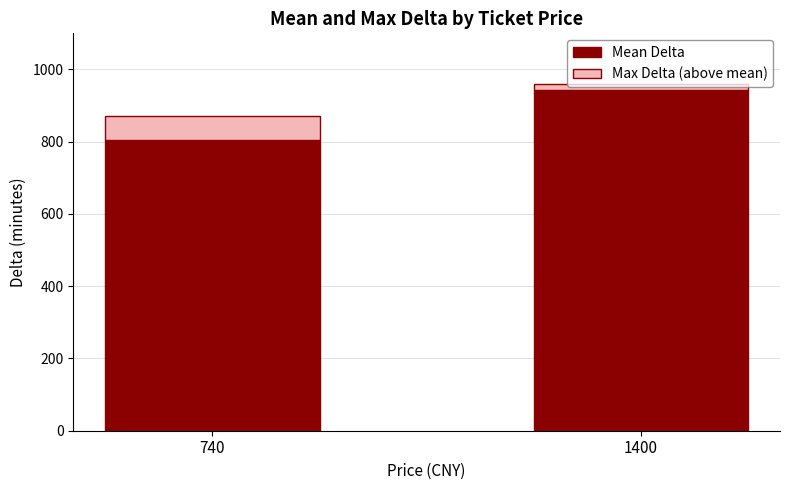

What is the total value across all series at 740?

870